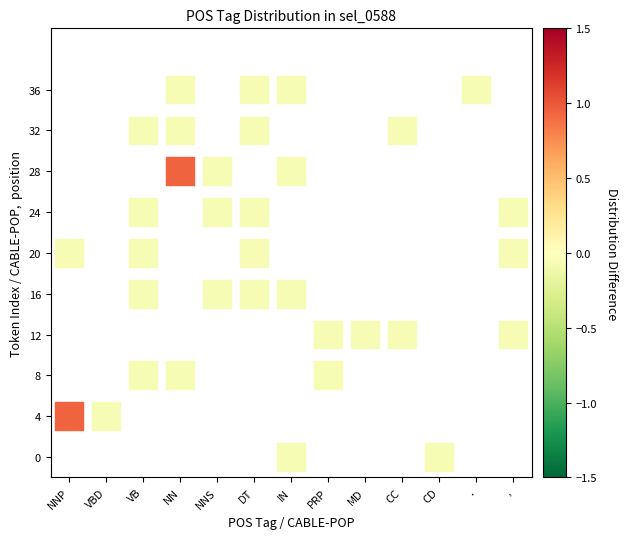

What is the range of Y values (max minus min)?

36